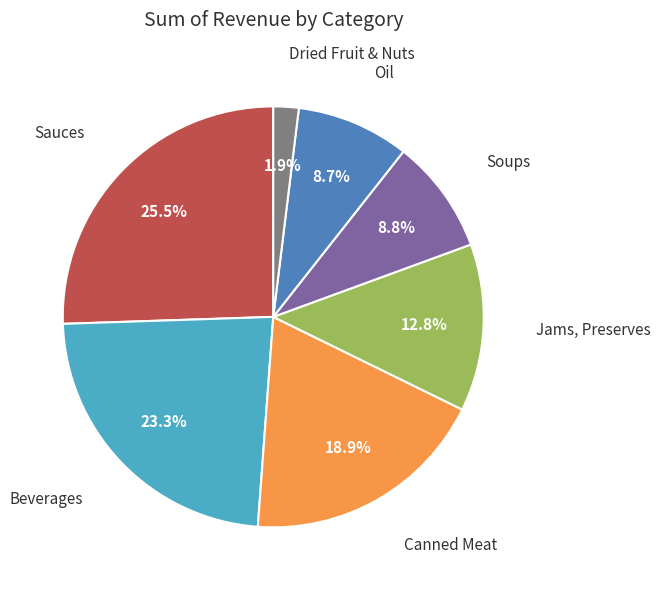

Approximately how many times larger is the value at Canned Meat compared to Oil?

2.2